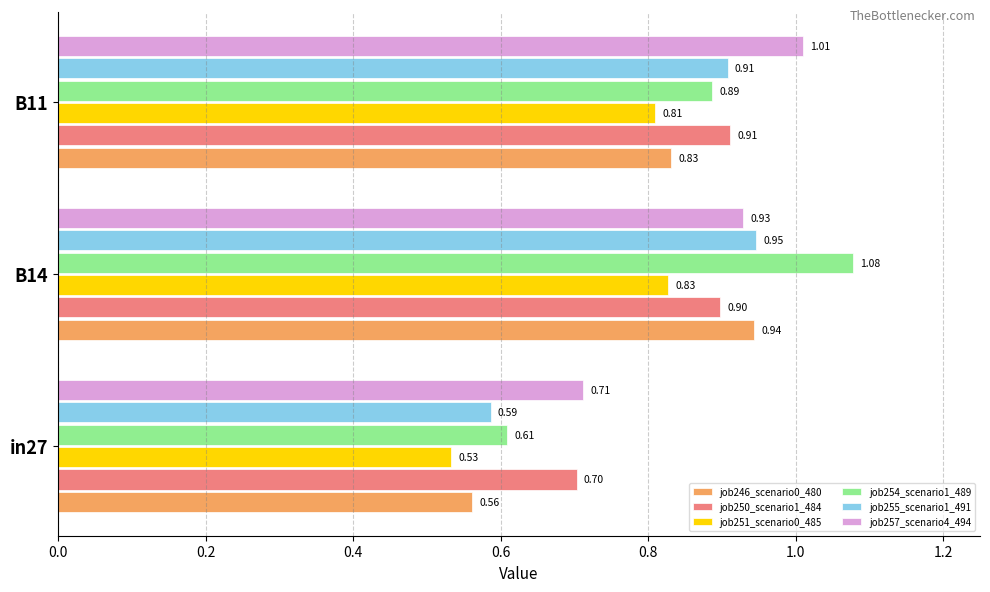

List the series in order of their peak value, lowest first.

job251_scenario0_485, job250_scenario1_484, job246_scenario0_480, job255_scenario1_491, job257_scenario4_494, job254_scenario1_489